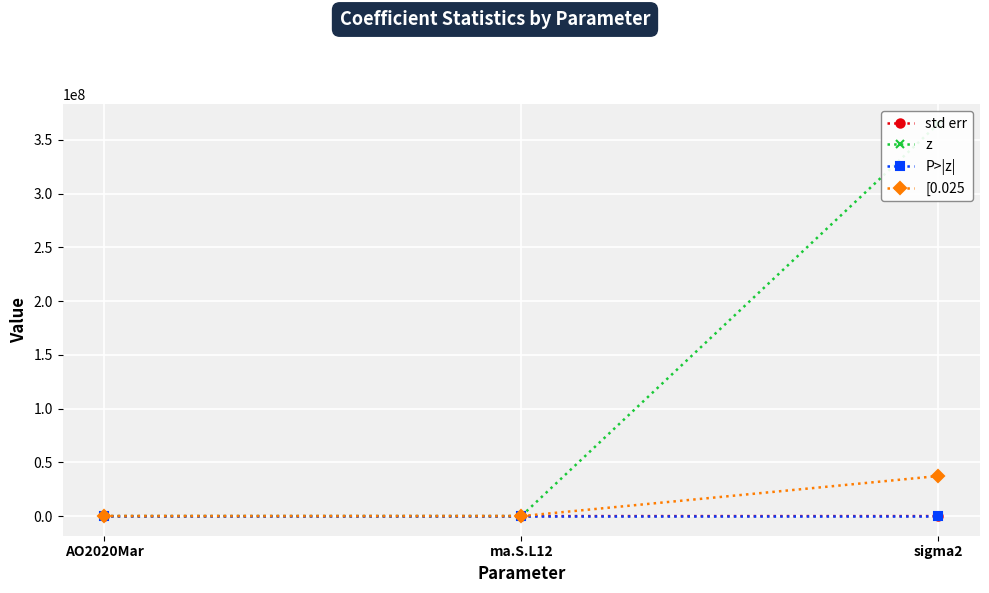

How many data points does each series have?

3